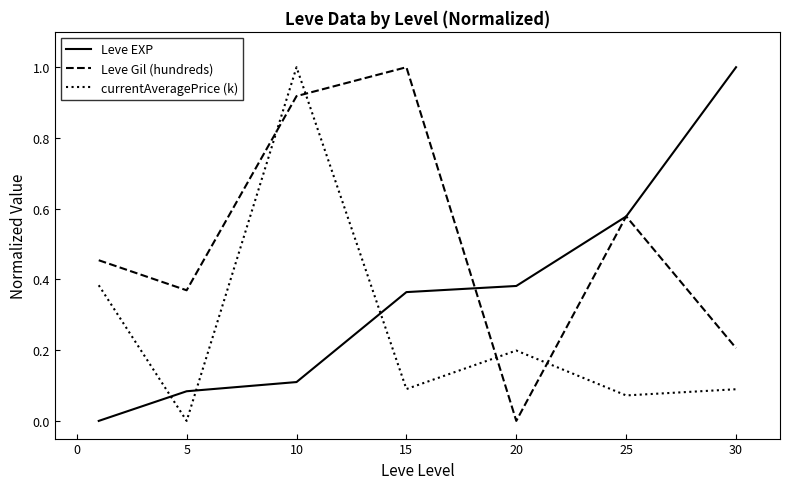

What are all the series names shown in the legend?

Leve EXP, Leve Gil (hundreds), currentAveragePrice (k)